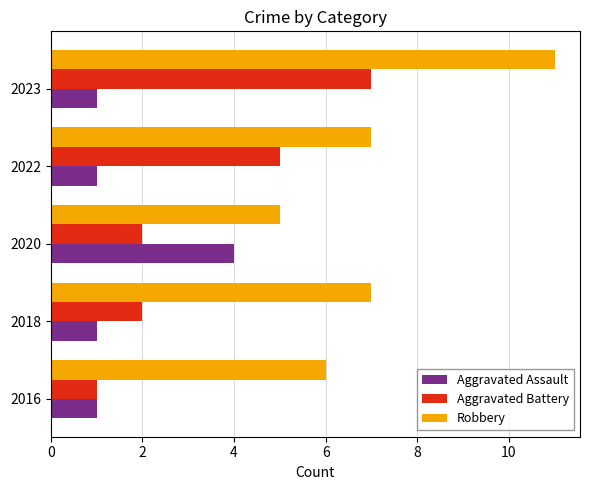

What is the maximum value shown in the chart?

11